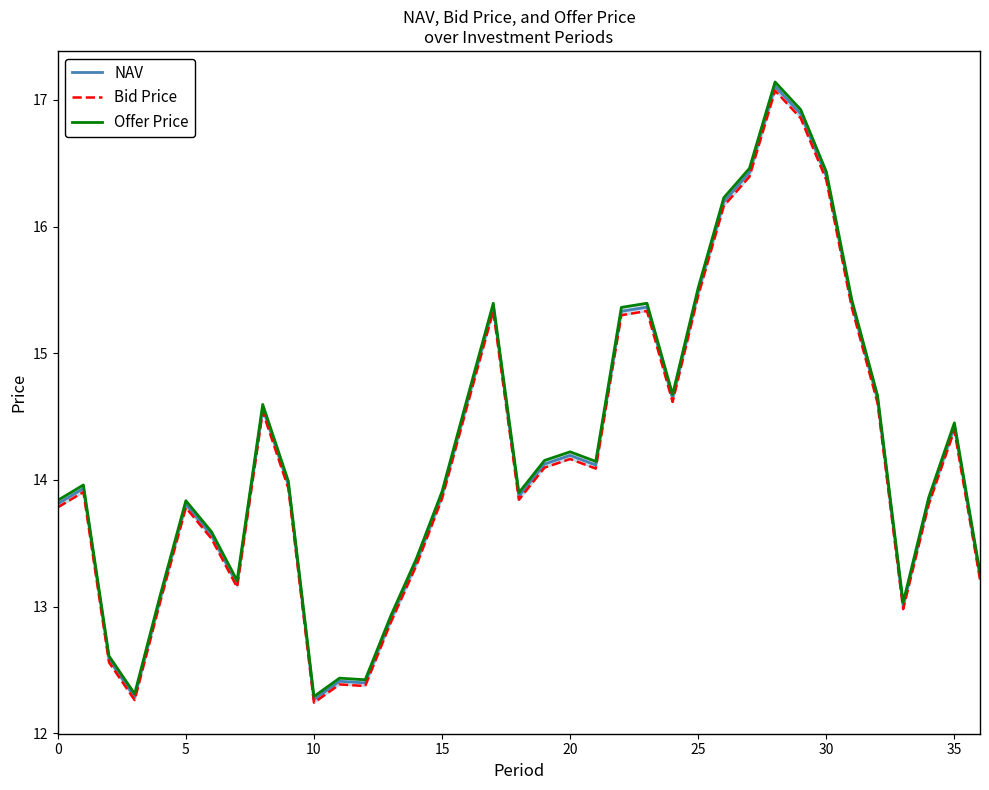

What is the value of the Bid Price point at the 33rd from the left?

14.6